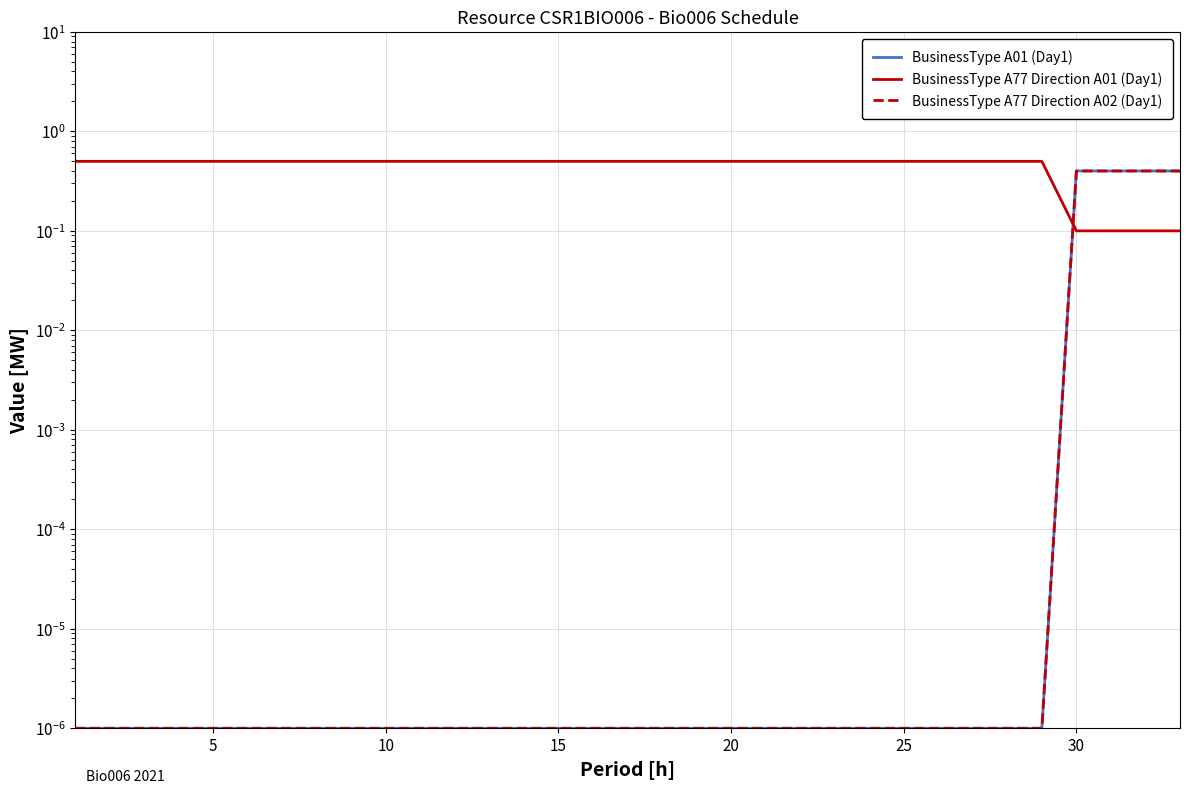

True or false: BusinessType A77 Direction A02 (Day1) has more than 2 interior local peaks.

False